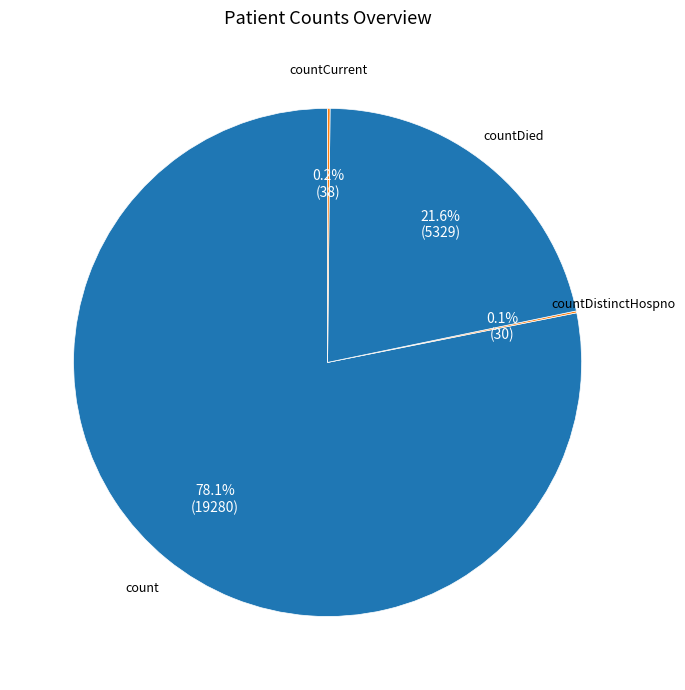

Which slice is the largest?

count